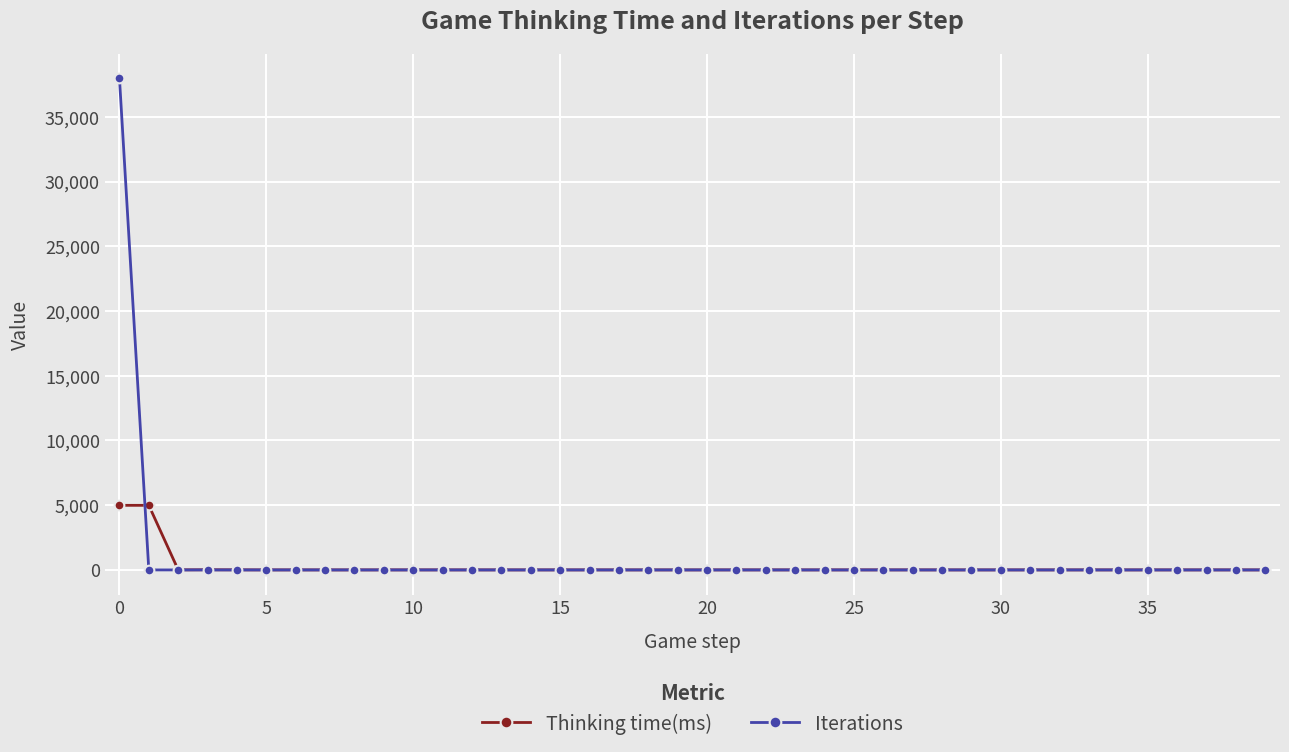

At how many categories does at least one series exceed 7984?

1